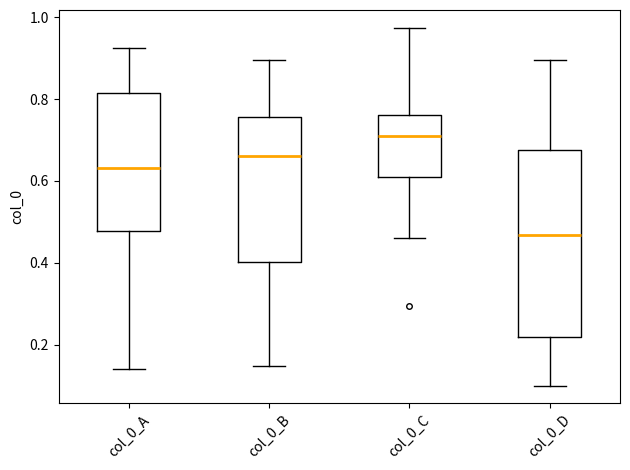

Reading left to right, read every box against the y-axis: the position of its median line, the range the box covers, and the ends of its whiskers. The values are not printed on the chart, so give them approximately, as read against the axis.

col_0_A: median 0.64, box 0.48 to 0.82, whiskers 0.14 to 0.92
col_0_B: median 0.66, box 0.40 to 0.76, whiskers 0.14 to 0.90
col_0_C: median 0.72, box 0.60 to 0.76, whiskers 0.46 to 0.98
col_0_D: median 0.46, box 0.22 to 0.68, whiskers 0.10 to 0.90